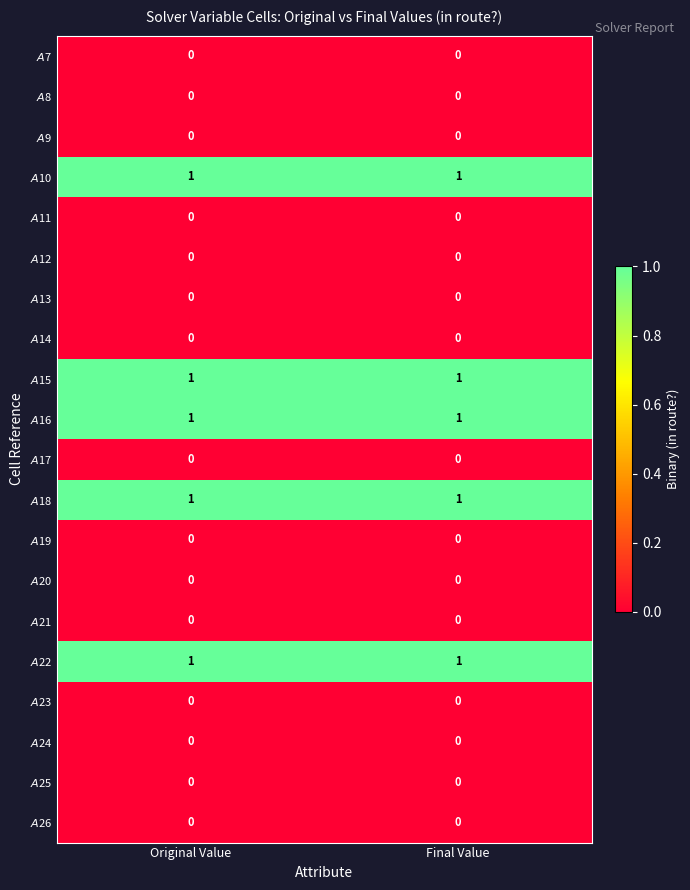

What is the total value across all series at Original Value?

5